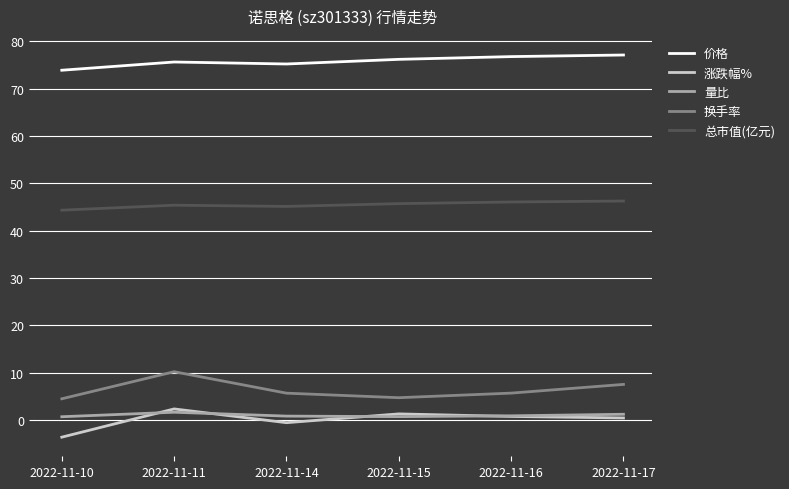

True or false: 总市值(亿元) and 价格 cross at least once.

False